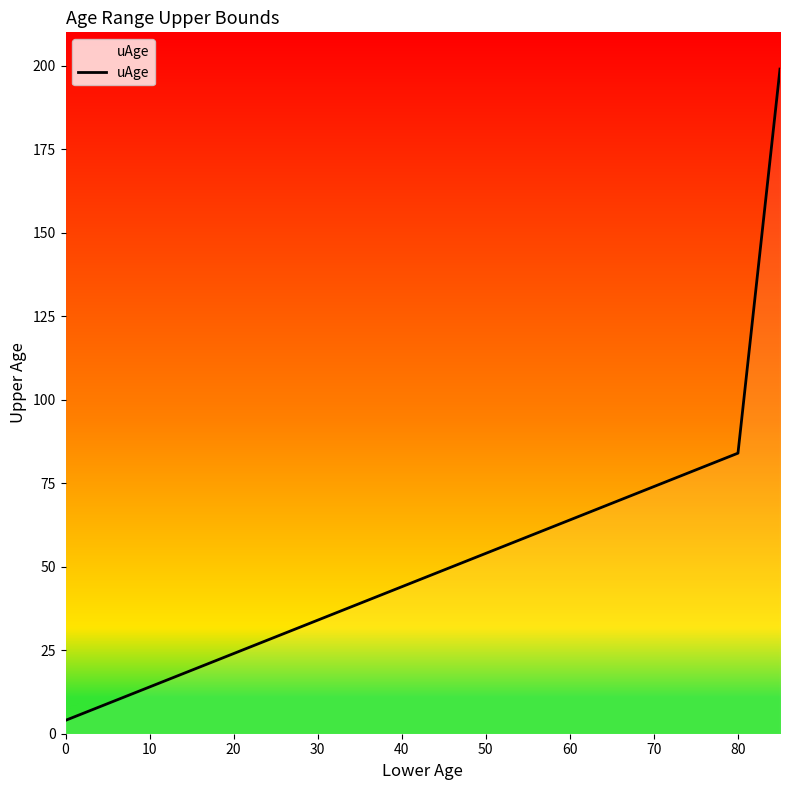

What is the sum of all values?

947